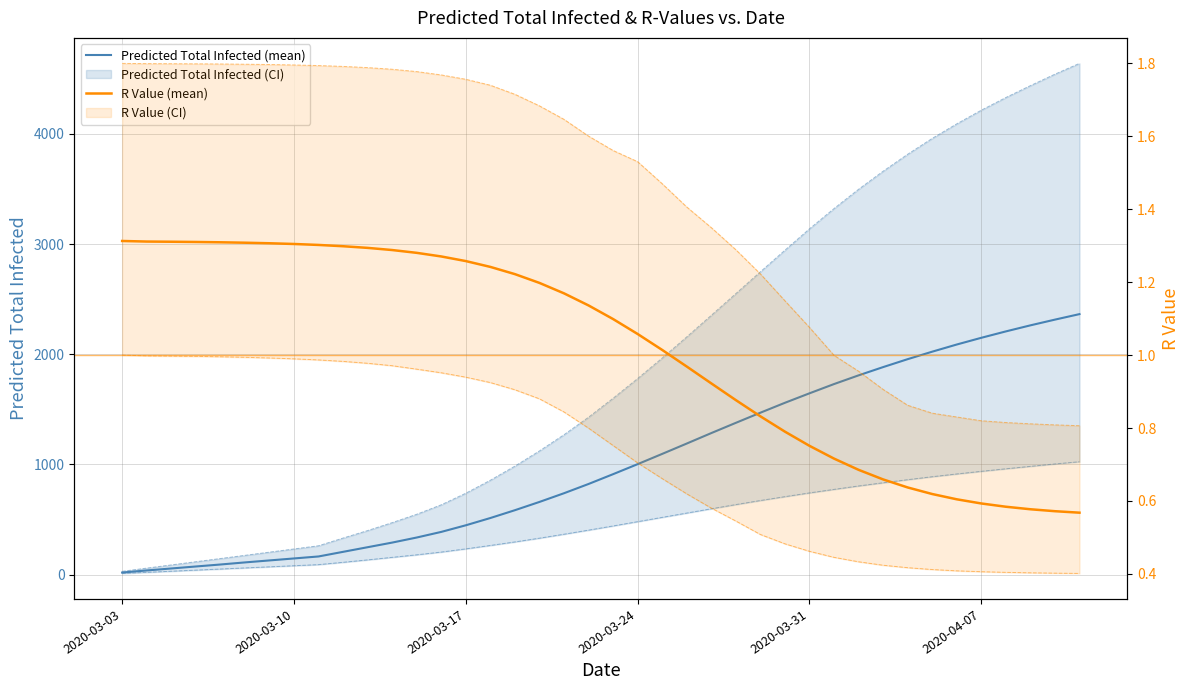

List the series in order of their peak value, lowest first.

r_values_lower, r_values_mean, r_values_upper, predicted_total_infected_lower, predicted_total_infected_mean, predicted_total_infected_upper